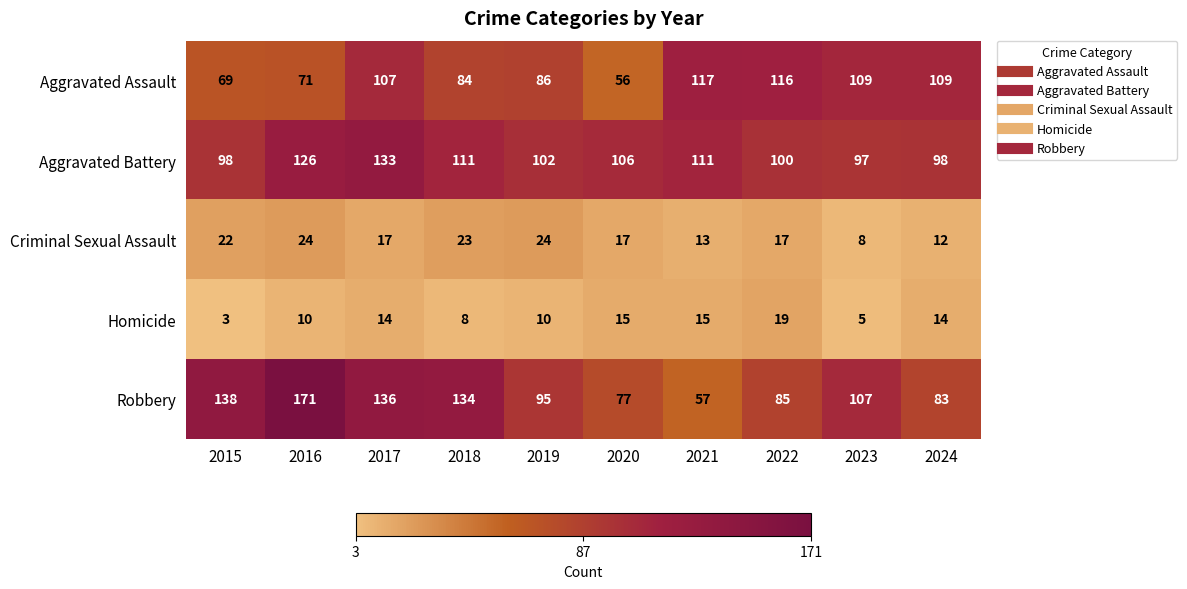

What is the sum of the Homicide values at 2022 and 2017?

33